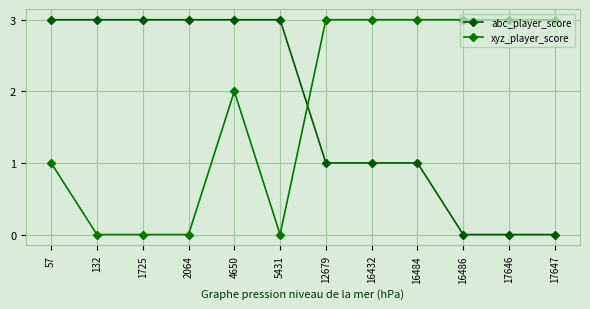

Reading left to right, what are all the values shown in this chart?

abc_player_score: 3	3	3	3	3	3	1	1	1	0	0	0
xyz_player_score: 1	0	0	0	2	0	3	3	3	3	3	3